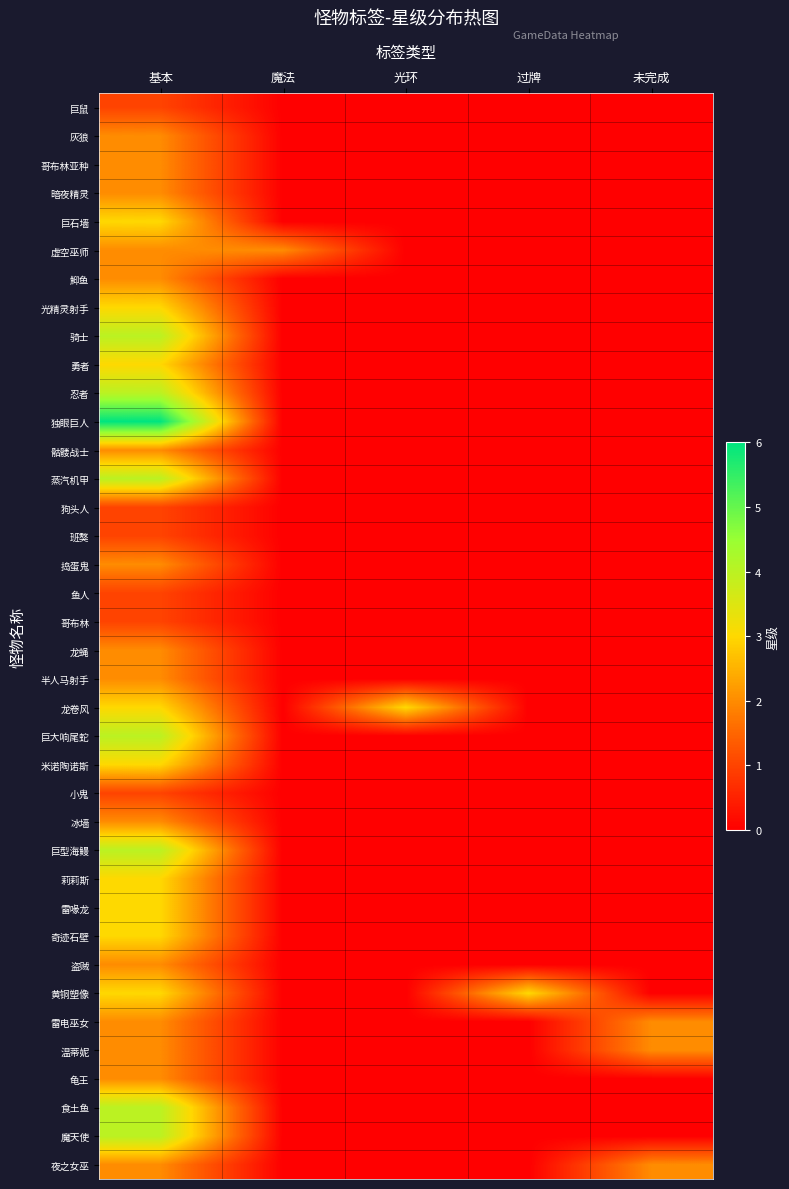

Reading left to right, what are all the values shown in this chart?

巨鼠: 基本=1	魔法=0	光环=0	过牌=0	未完成=0
灰狼: 基本=2	魔法=0	光环=0	过牌=0	未完成=0
哥布林亚种: 基本=2	魔法=0	光环=0	过牌=0	未完成=0
暗夜精灵: 基本=2	魔法=0	光环=0	过牌=0	未完成=0
巨石墙: 基本=3	魔法=0	光环=0	过牌=0	未完成=0
虚空巫师: 基本=2	魔法=2	光环=0	过牌=0	未完成=0
鮣鱼: 基本=2	魔法=0	光环=0	过牌=0	未完成=0
光精灵射手: 基本=3	魔法=0	光环=0	过牌=0	未完成=0
骑士: 基本=4	魔法=0	光环=0	过牌=0	未完成=0
勇者: 基本=3	魔法=0	光环=0	过牌=0	未完成=0
忍者: 基本=4	魔法=0	光环=0	过牌=0	未完成=0
独眼巨人: 基本=6	魔法=0	光环=0	过牌=0	未完成=0
骷髅战士: 基本=2	魔法=0	光环=0	过牌=0	未完成=0
蒸汽机甲: 基本=4	魔法=0	光环=0	过牌=0	未完成=0
狗头人: 基本=1	魔法=0	光环=0	过牌=0	未完成=0
班獒: 基本=1	魔法=0	光环=0	过牌=0	未完成=0
捣蛋鬼: 基本=2	魔法=0	光环=0	过牌=0	未完成=0
鱼人: 基本=1	魔法=0	光环=0	过牌=0	未完成=0
哥布林: 基本=1	魔法=0	光环=0	过牌=0	未完成=0
龙蝇: 基本=2	魔法=0	光环=0	过牌=0	未完成=0
半人马射手: 基本=2	魔法=0	光环=0	过牌=0	未完成=0
龙卷风: 基本=3	魔法=0	光环=3	过牌=0	未完成=0
巨大响尾蛇: 基本=4	魔法=0	光环=0	过牌=0	未完成=0
米诺陶诺斯: 基本=3	魔法=0	光环=0	过牌=0	未完成=0
小鬼: 基本=1	魔法=0	光环=0	过牌=0	未完成=0
冰墙: 基本=2	魔法=0	光环=0	过牌=0	未完成=0
巨型海鳗: 基本=4	魔法=0	光环=0	过牌=0	未完成=0
莉莉斯: 基本=3	魔法=0	光环=0	过牌=0	未完成=0
雷喙龙: 基本=3	魔法=0	光环=0	过牌=0	未完成=0
奇迹石壁: 基本=3	魔法=0	光环=0	过牌=0	未完成=0
盗贼: 基本=2	魔法=0	光环=0	过牌=0	未完成=0
黄铜塑像: 基本=3	魔法=0	光环=0	过牌=3	未完成=0
雷电巫女: 基本=2	魔法=0	光环=0	过牌=0	未完成=2
温蒂妮: 基本=2	魔法=0	光环=0	过牌=0	未完成=2
龟王: 基本=2	魔法=0	光环=0	过牌=0	未完成=0
食土鱼: 基本=4	魔法=0	光环=0	过牌=0	未完成=0
魔天使: 基本=4	魔法=0	光环=0	过牌=0	未完成=0
夜之女巫: 基本=2	魔法=0	光环=0	过牌=0	未完成=2